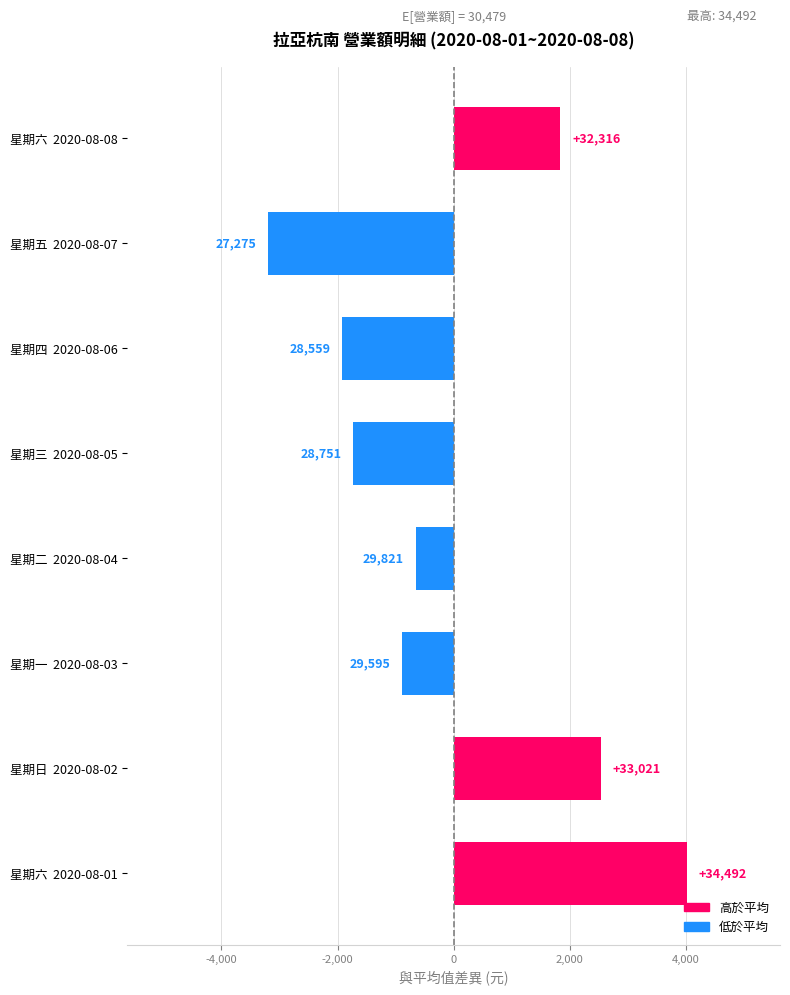

How many bars are there in total?

8